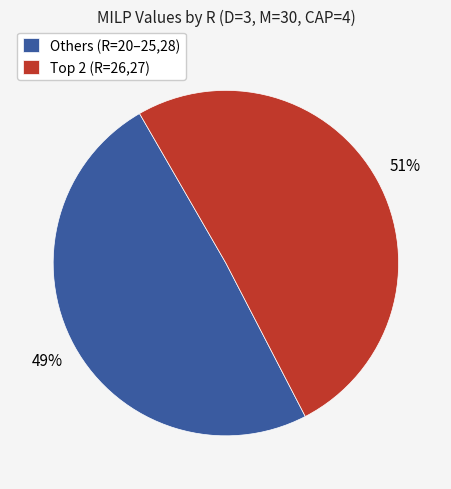

True or false: Others (R=20–25,28) accounts for 49% of the total.

True